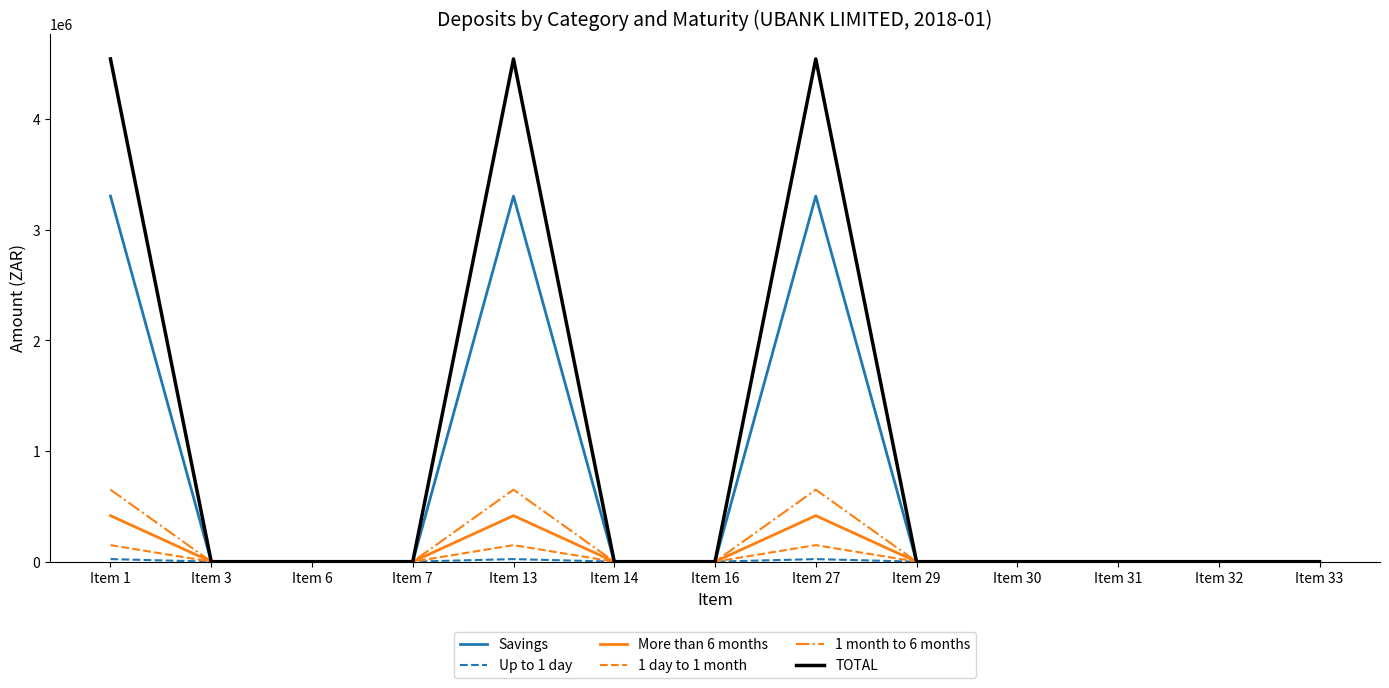

The value of TOTAL at Item 6 is 0. True or false?

True